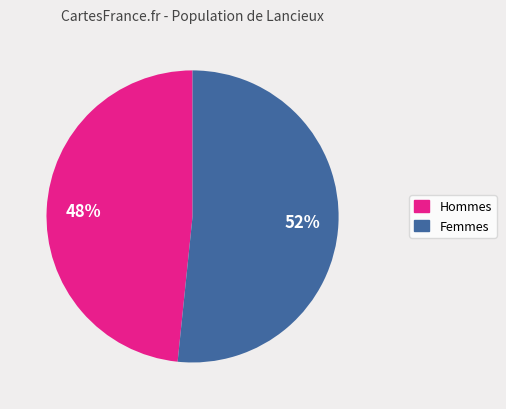

How many slices are in this pie chart?

2